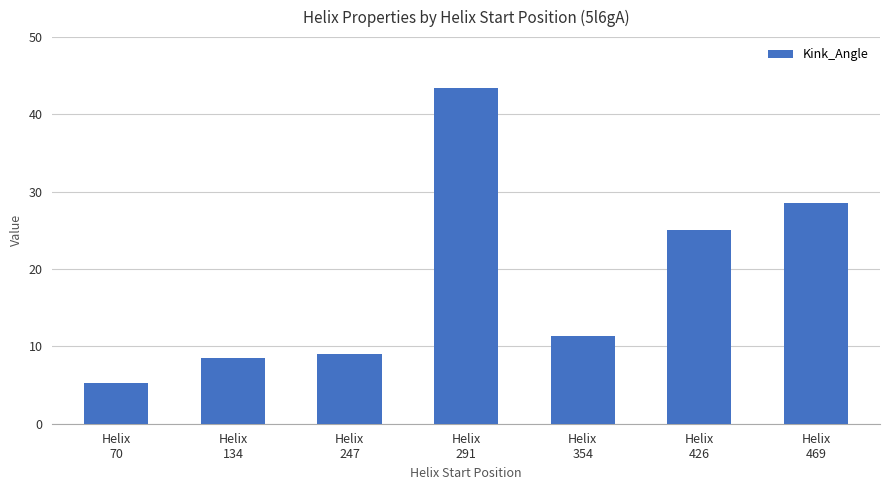

How many bars are there in total?

7